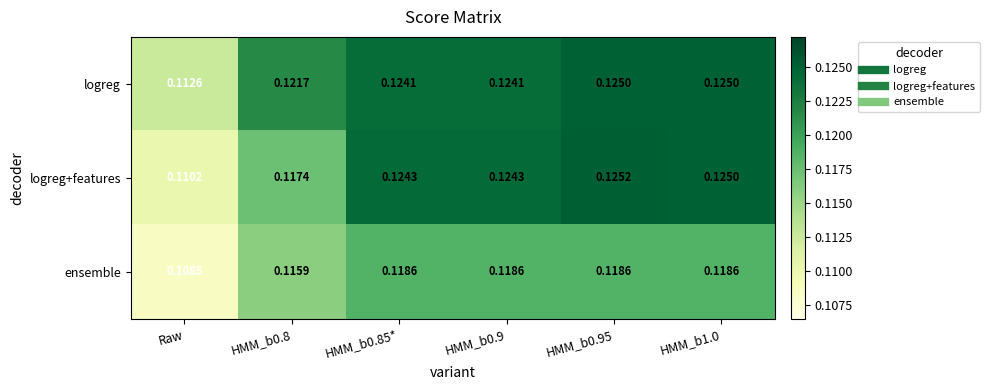

At which label does logreg reach its minimum?

Raw